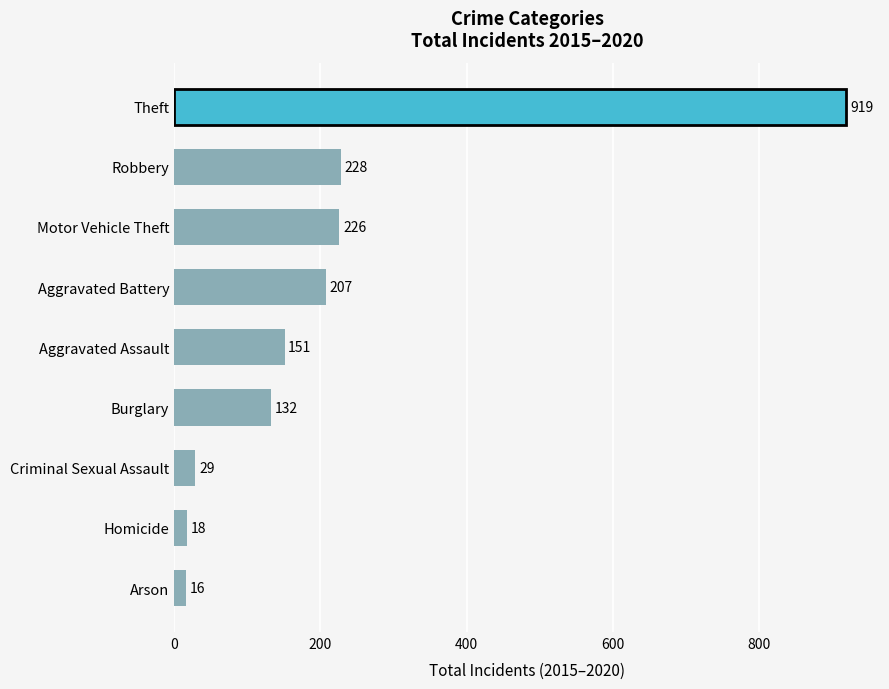

Reading bottom to top, transcribe all the data shown in this chart.

Arson=16	Homicide=18	Criminal Sexual Assault=29	Burglary=132	Aggravated Assault=151	Aggravated Battery=207	Motor Vehicle Theft=226	Robbery=228	Theft=919